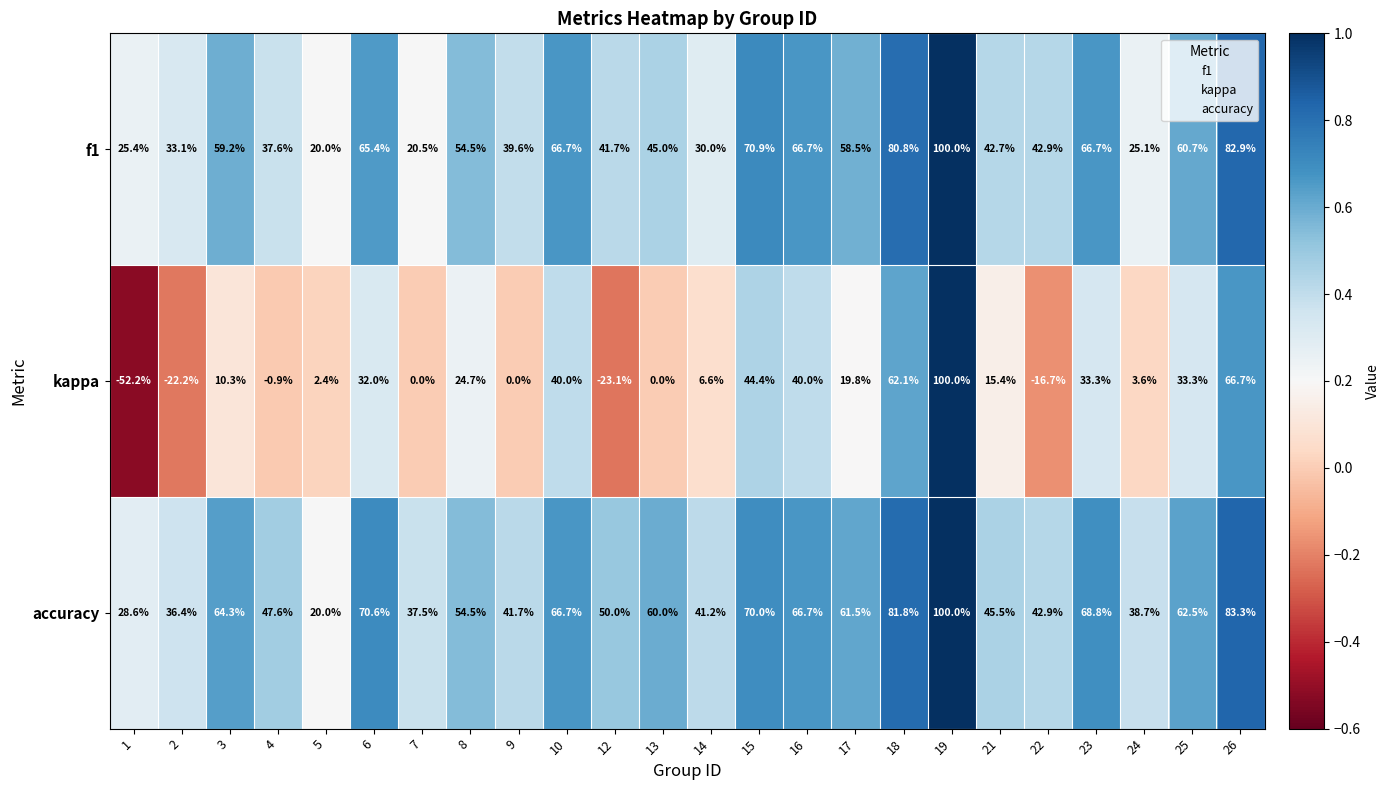

Rank the series at 3 from highest to lowest value.

accuracy, f1, kappa